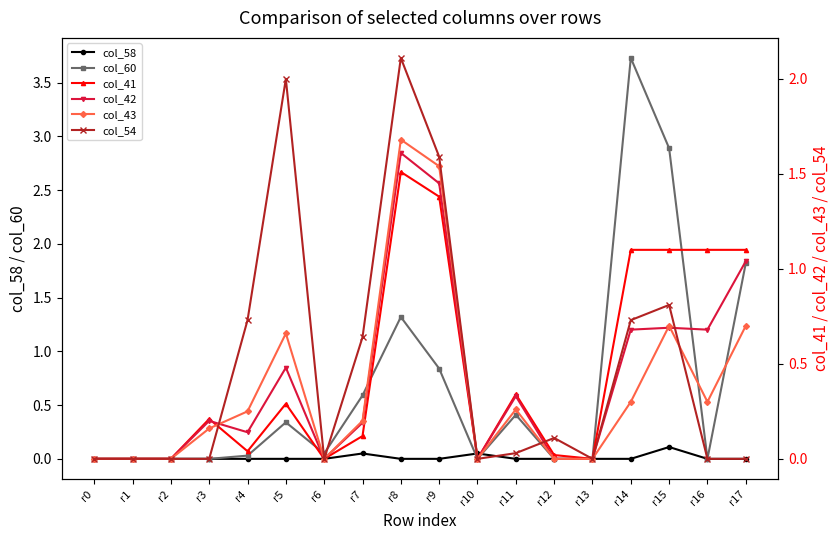

True or false: col_43 has a value of 0.0 at r6.

True